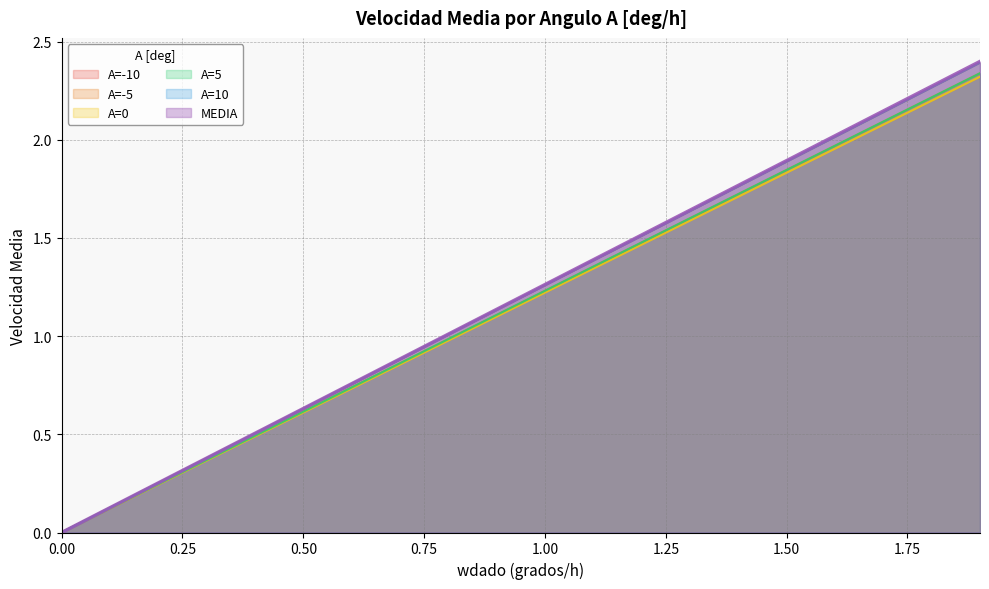

The value of A=-5 at 1.9 is 3.5. True or false?

False